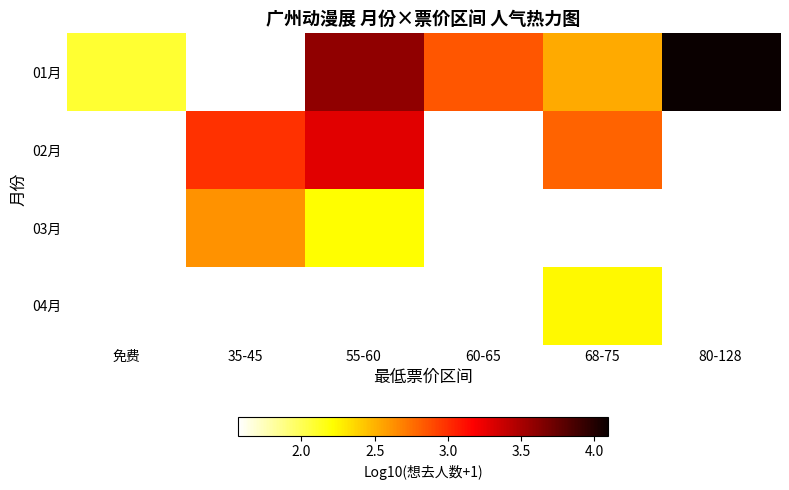

Rank the series by their maximum value, from highest to lowest.

01月, 02月, 03月, 04月